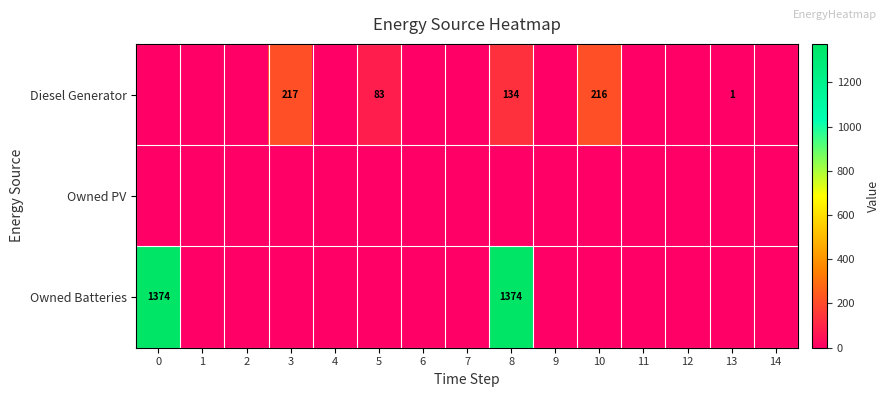

At which category is the sum across all series the highest?

8